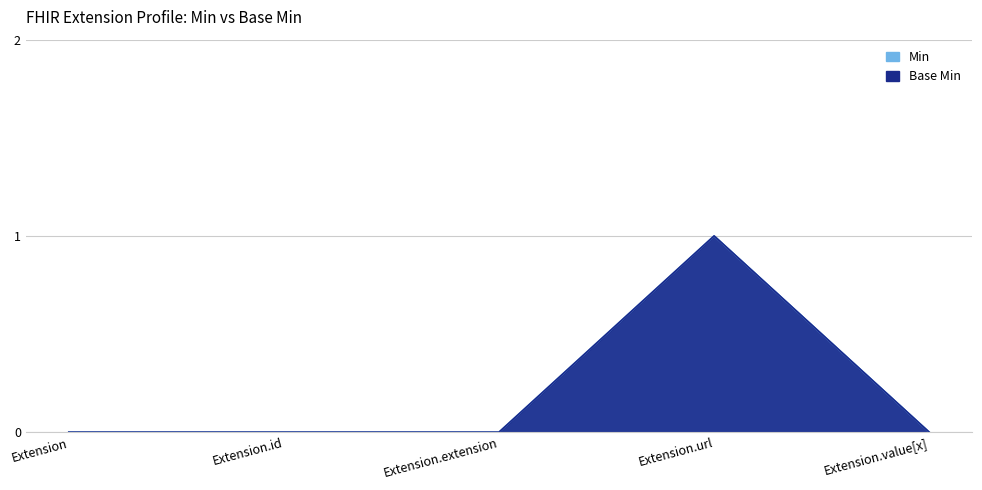

At how many categories does at least one series exceed 0?

1